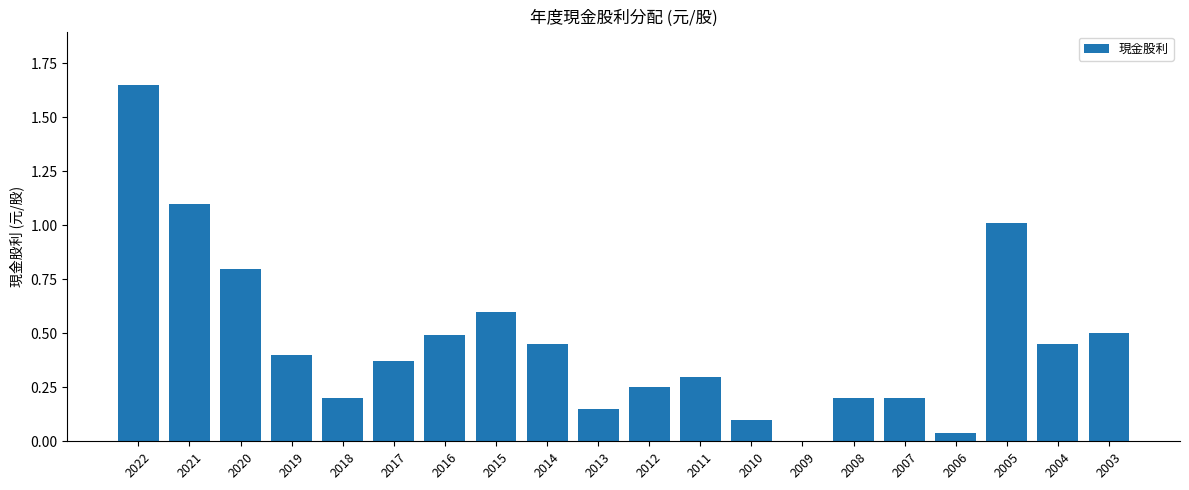

Which label corresponds to the largest value in the chart?

2022